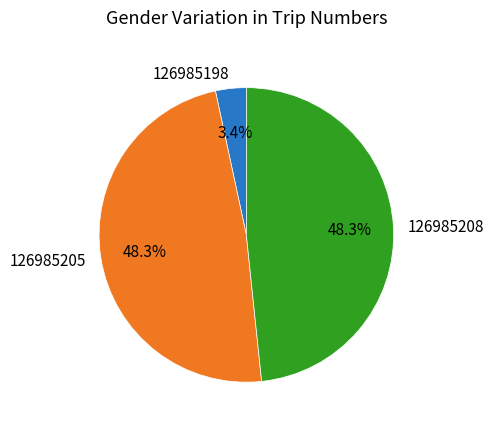

Count the number of slices in the pie.

3